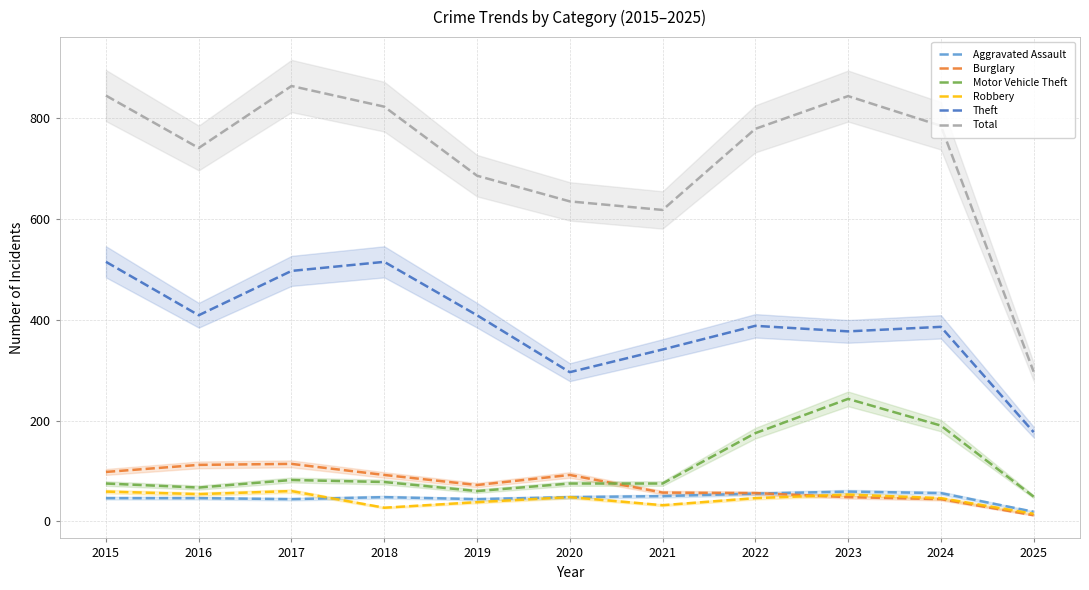

Reading left to right, transcribe all the data shown in this chart.

Aggravated Assault: 2015=46	2016=46	2017=44	2018=48	2019=44	2020=48	2021=50	2022=55	2023=59	2024=56	2025=19
Burglary: 2015=98	2016=112	2017=114	2018=92	2019=72	2020=92	2021=57	2022=56	2023=48	2024=44	2025=12
Motor Vehicle Theft: 2015=75	2016=67	2017=82	2018=78	2019=60	2020=75	2021=75	2022=175	2023=243	2024=190	2025=49
Robbery: 2015=59	2016=54	2017=60	2018=27	2019=38	2020=48	2021=32	2022=46	2023=53	2024=46	2025=15
Theft: 2015=515	2016=409	2017=497	2018=515	2019=409	2020=296	2021=341	2022=388	2023=377	2024=386	2025=177
Total: 2015=845	2016=741	2017=864	2018=823	2019=686	2020=635	2021=618	2022=779	2023=844	2024=785	2025=297